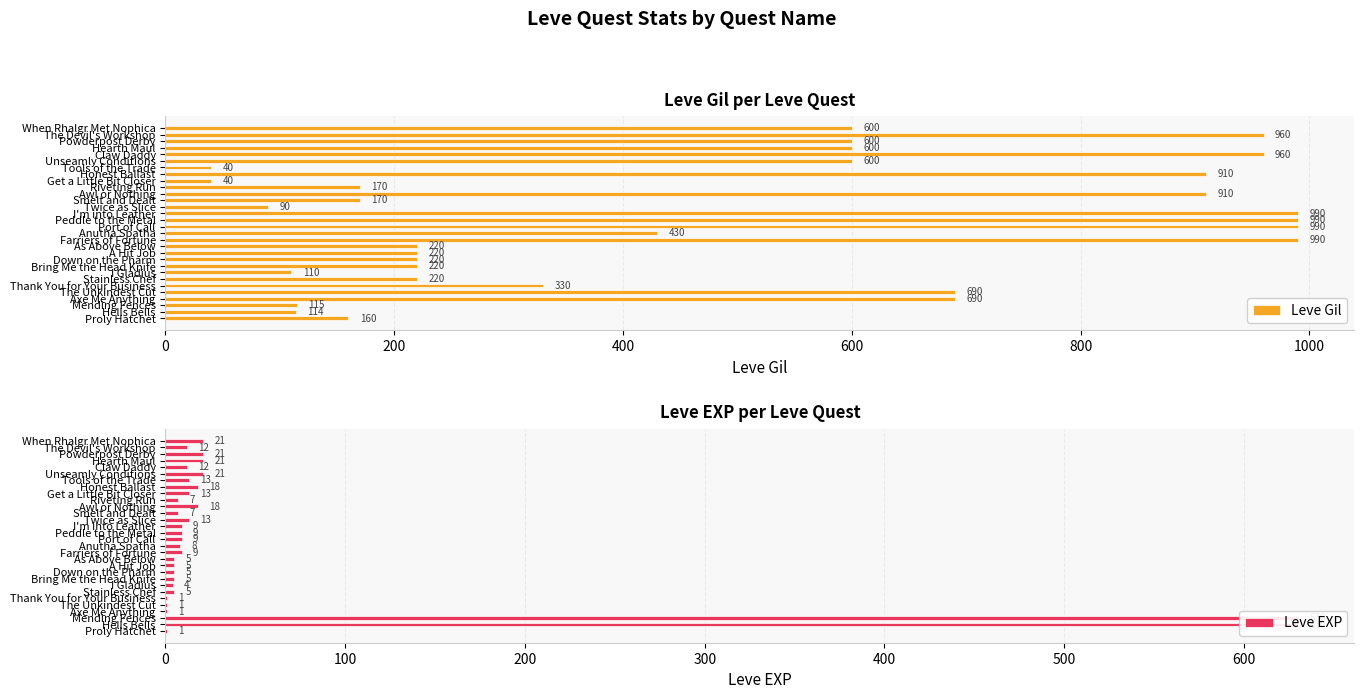

What is the difference between the maximum and minimum values in the Leve Gil series?

950